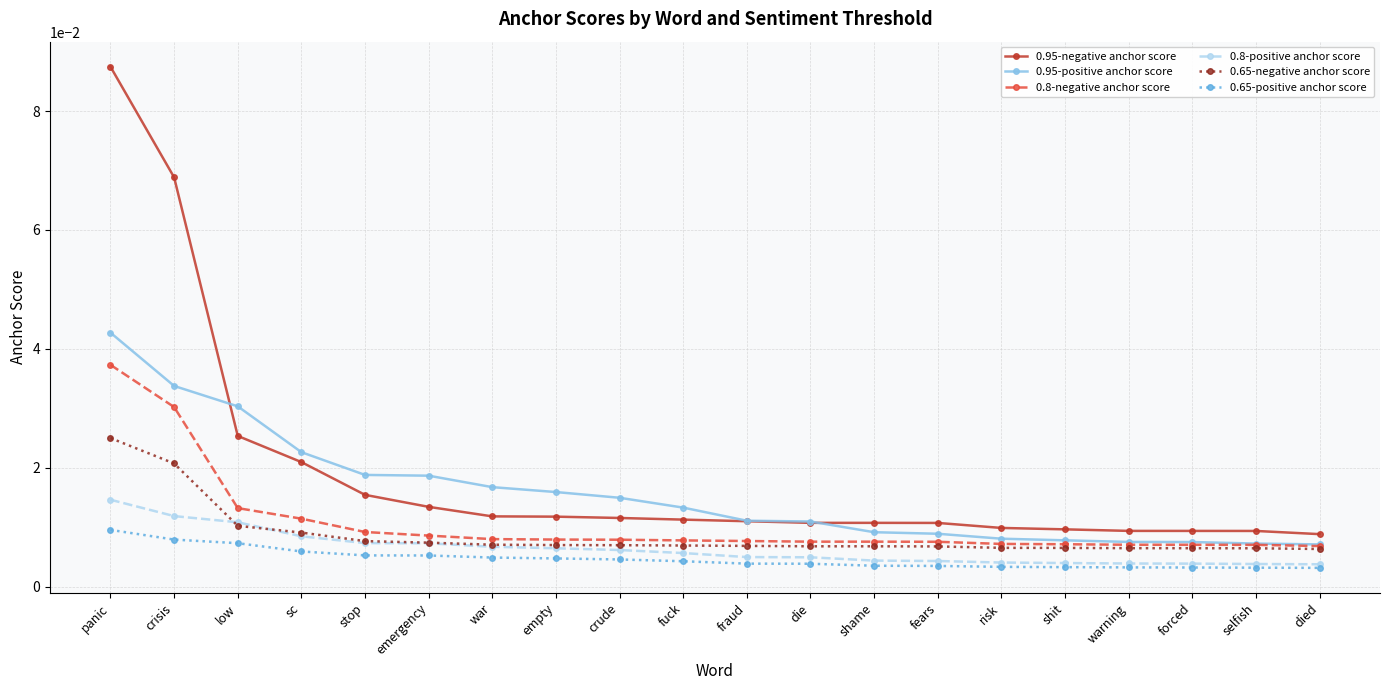

Is this an area chart (filled region under the line)?

No